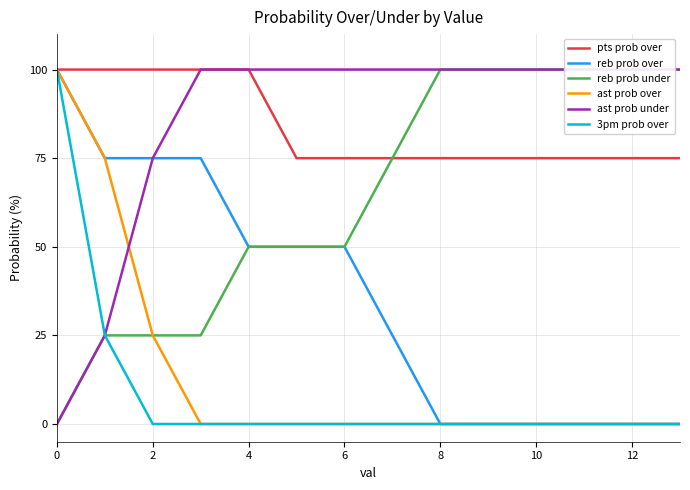

What is the highest value of the pts prob over series?

100